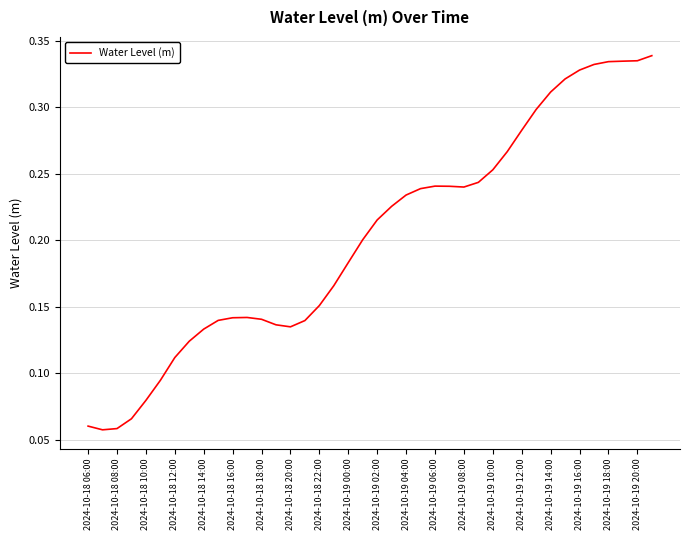

Does the chart have visible grid lines?

Yes